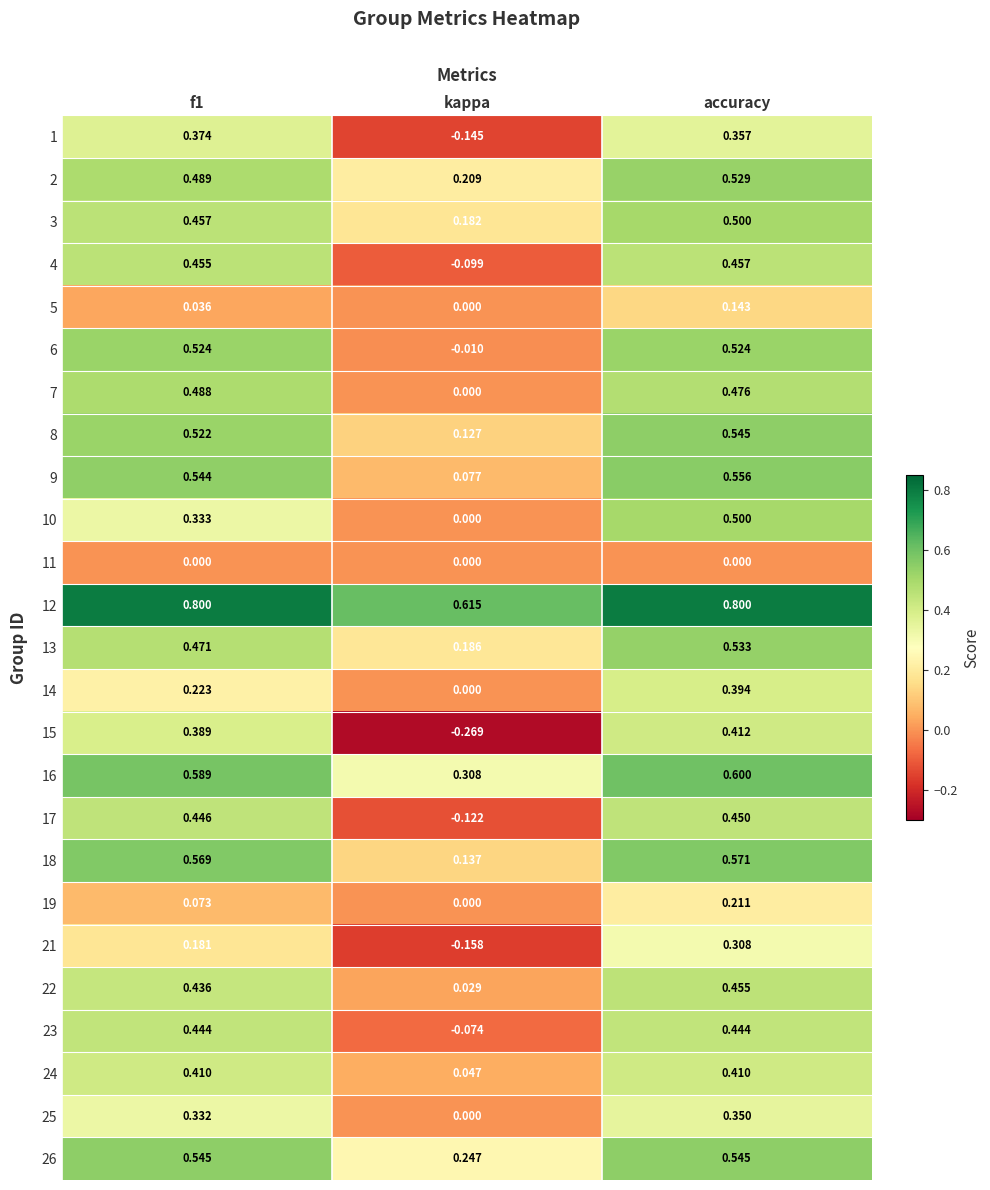

At which label is 4 closest to 0?

kappa